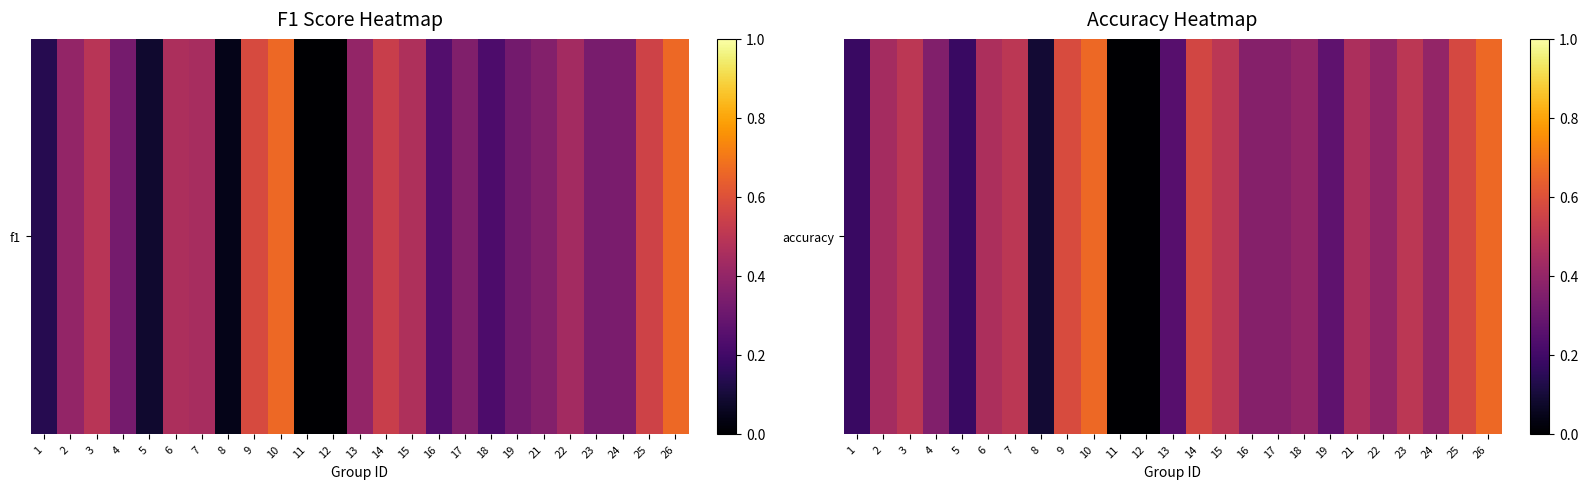

What is the maximum value shown in the chart?

0.7